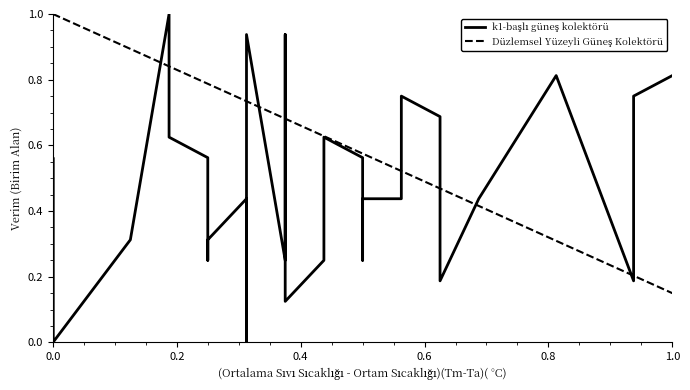

True or false: k1-başlı güneş kolektörü has a value of 0.4 at 8.

False